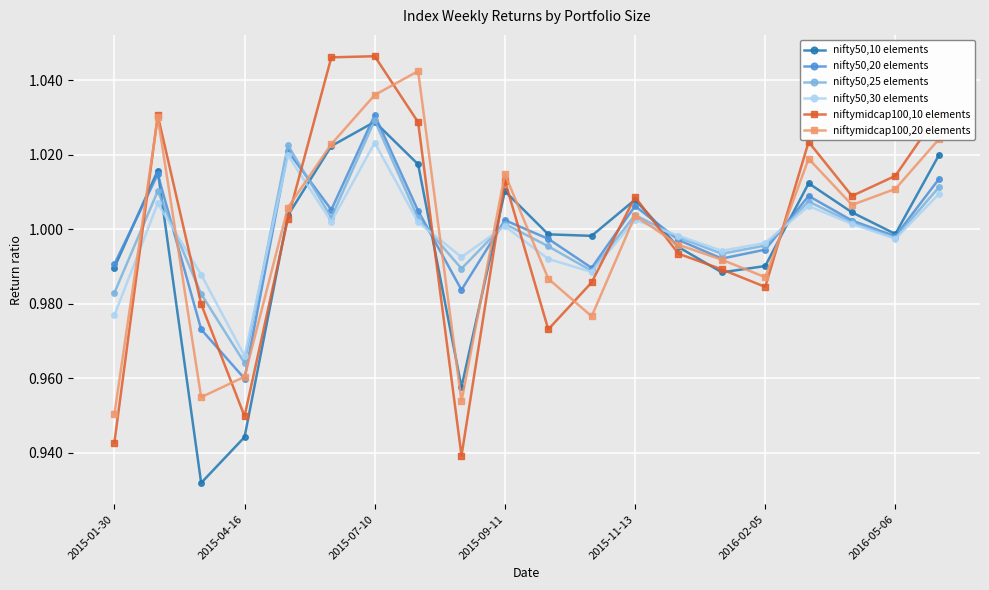

What is the difference between the maximum and second lowest values in the nifty50,10 elements series?

0.1